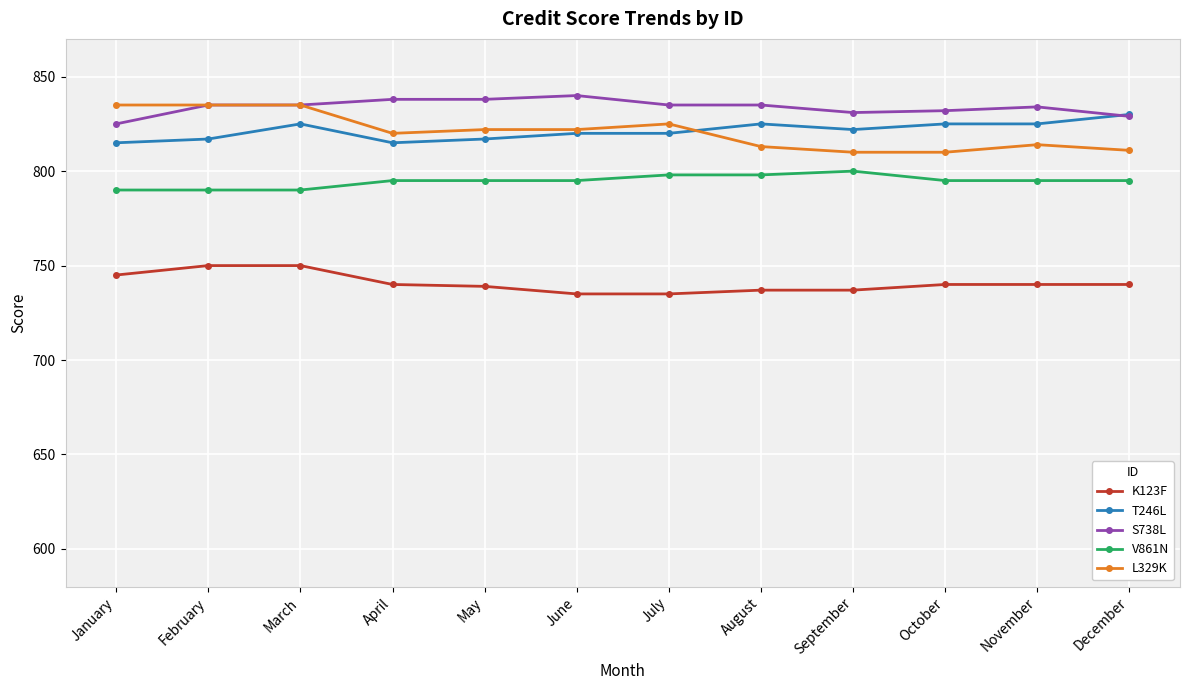

How many K123F values are between 737 and 745?

8